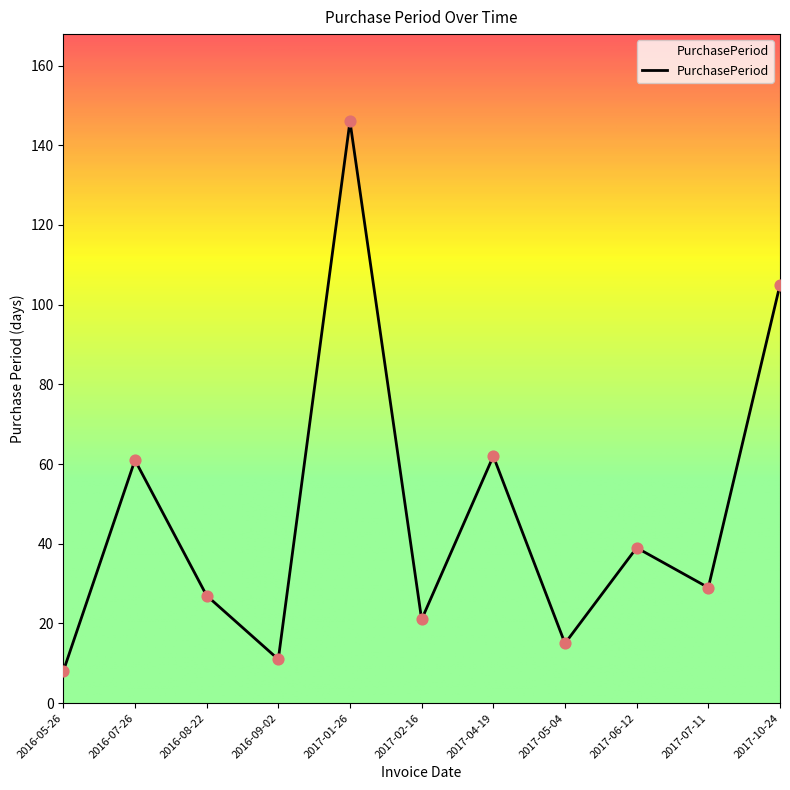

Approximately how many times larger is the value at 2017-05-04 compared to 2017-01-26?

0.1